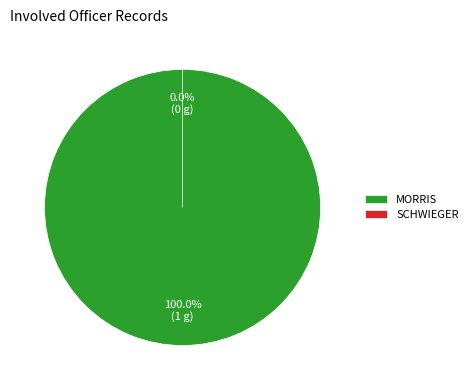

What is the total percentage of SCHWIEGER and MORRIS?

100.0%